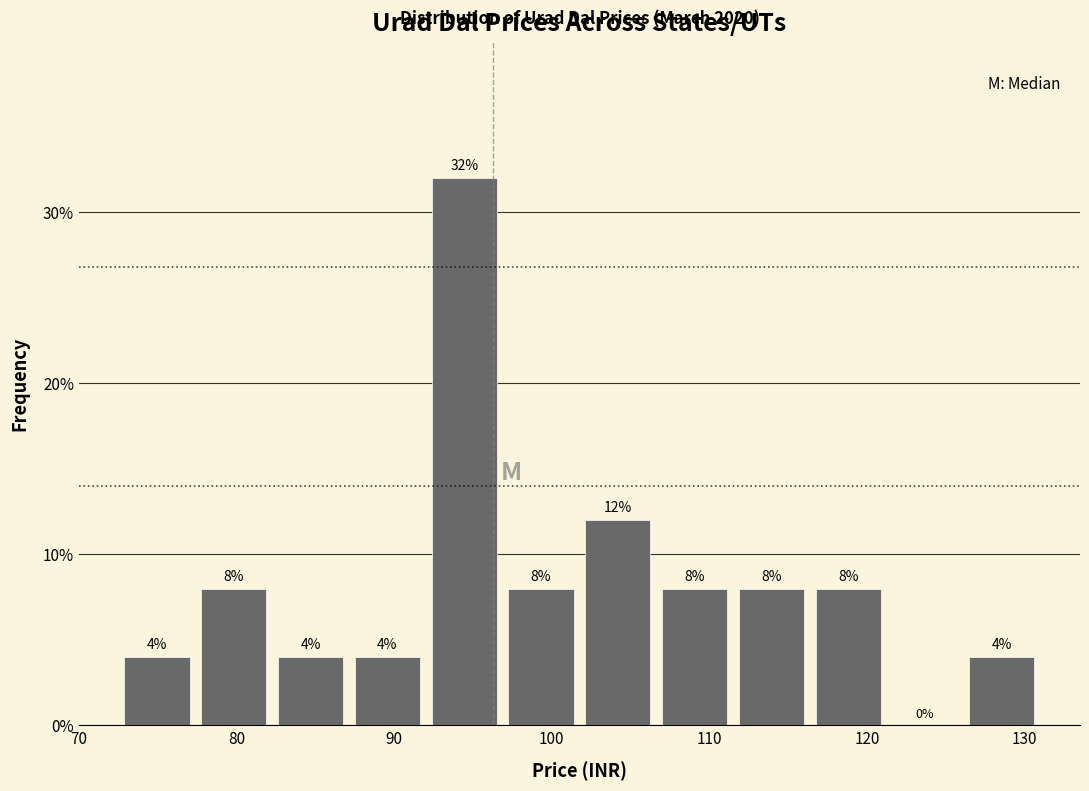

Over which range of the x-axis is the bar tallest?

92 to 97